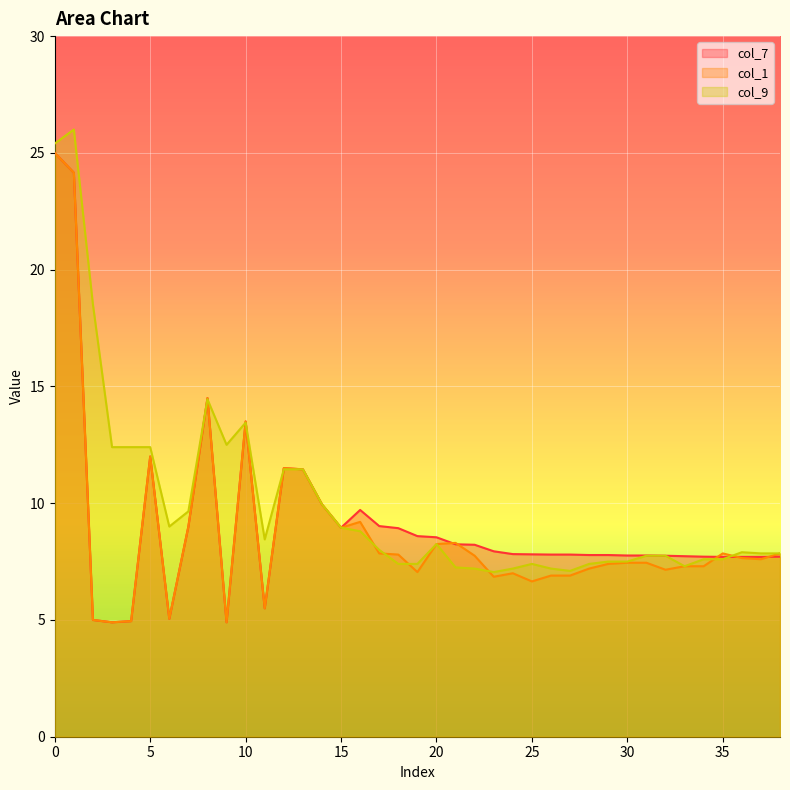

What is the sum of all col_1 values?

343.0